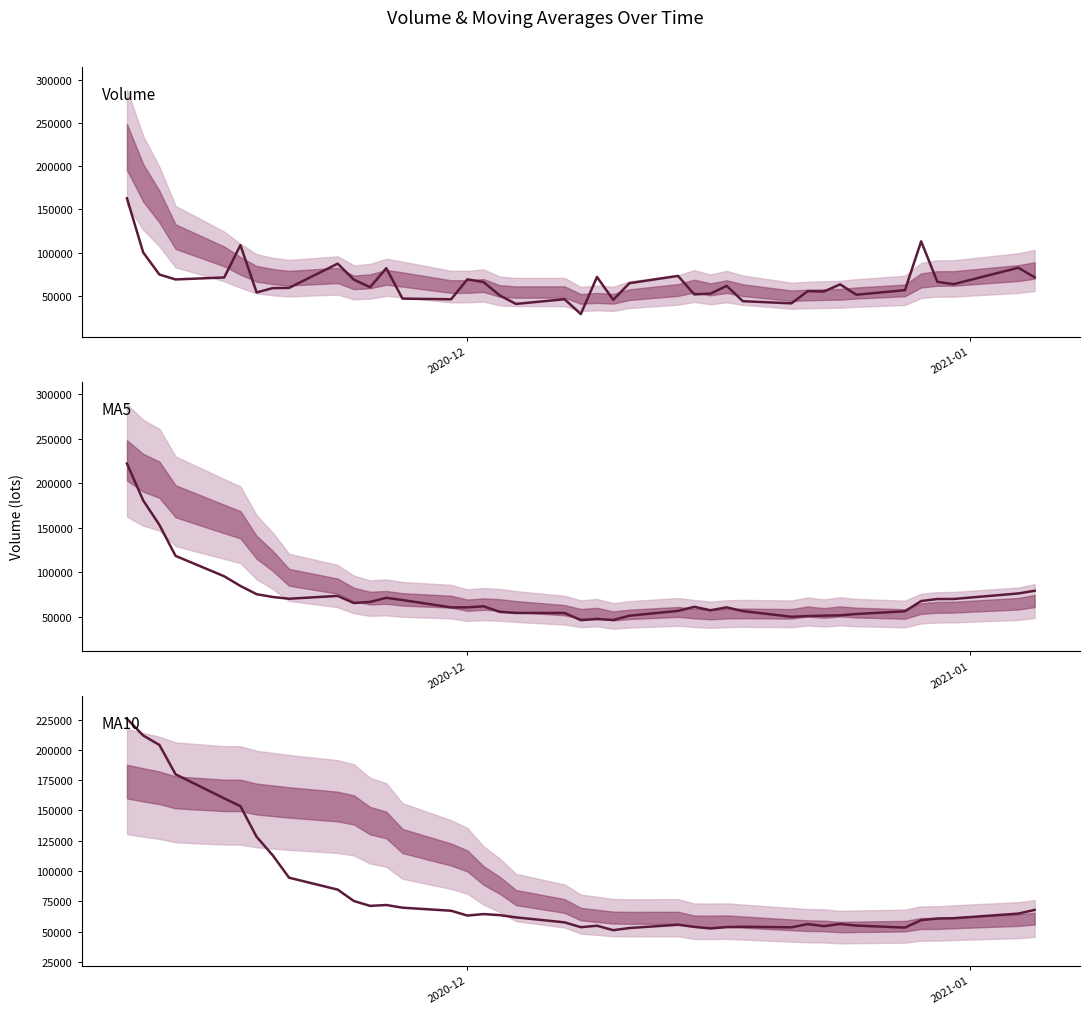

Rank the series by their maximum value, from lowest to highest.

volume, v_ma5, v_ma10